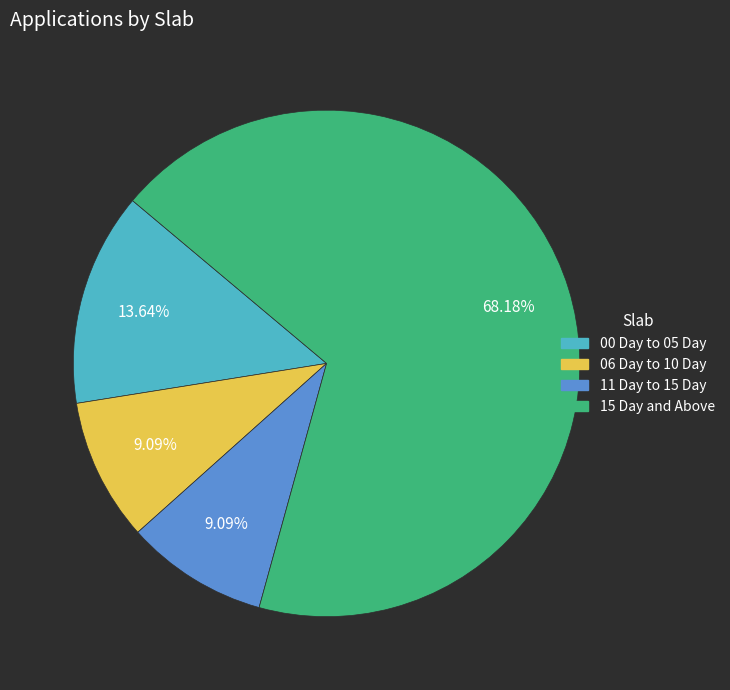

What is the majority slice?

15 Day and Above